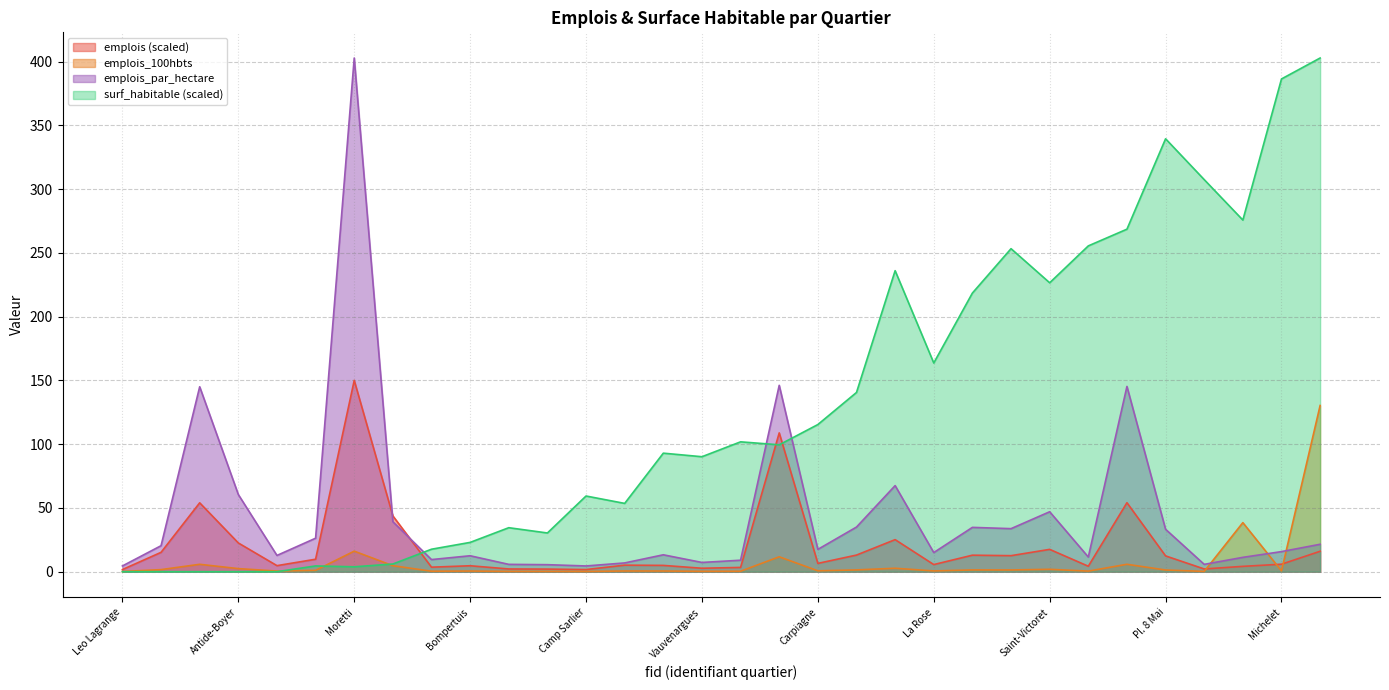

The value of emplois_100hbts at 113 is 0.4. True or false?

True